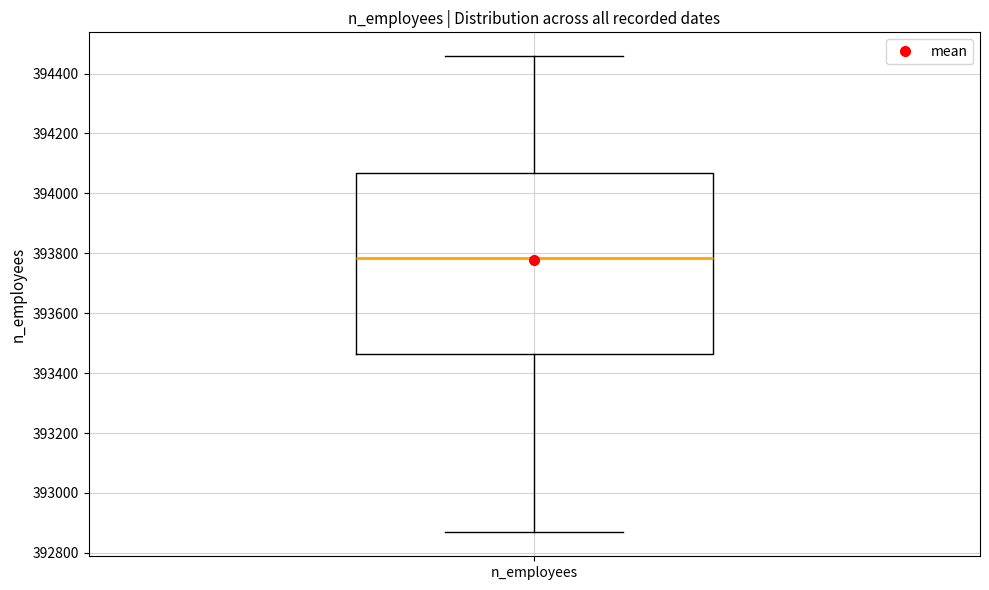

Where is the upper edge of the box for n_employees on the y-axis? The values are not printed on the chart, so give them approximately, as read against the axis.

394060